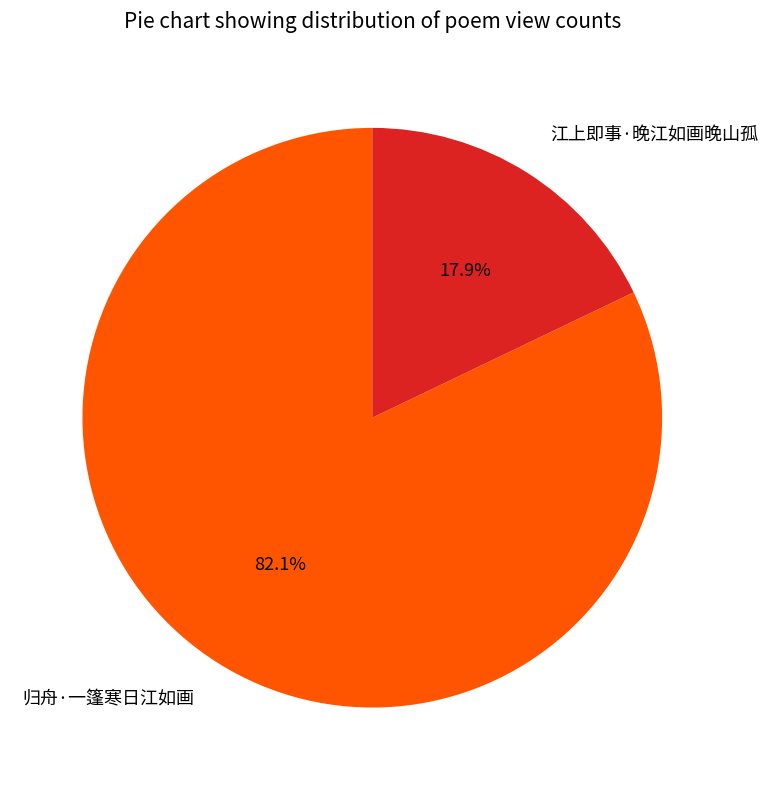

To the nearest percent, what percentage of the pie is 江上即事·晚江如画晚山孤?

18%